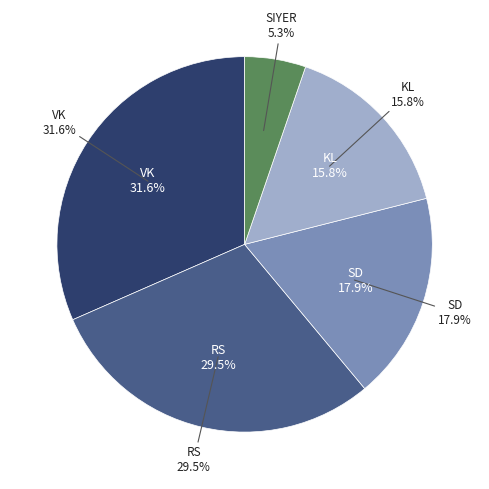

What percentage is the KL slice, to the nearest percent?

16%